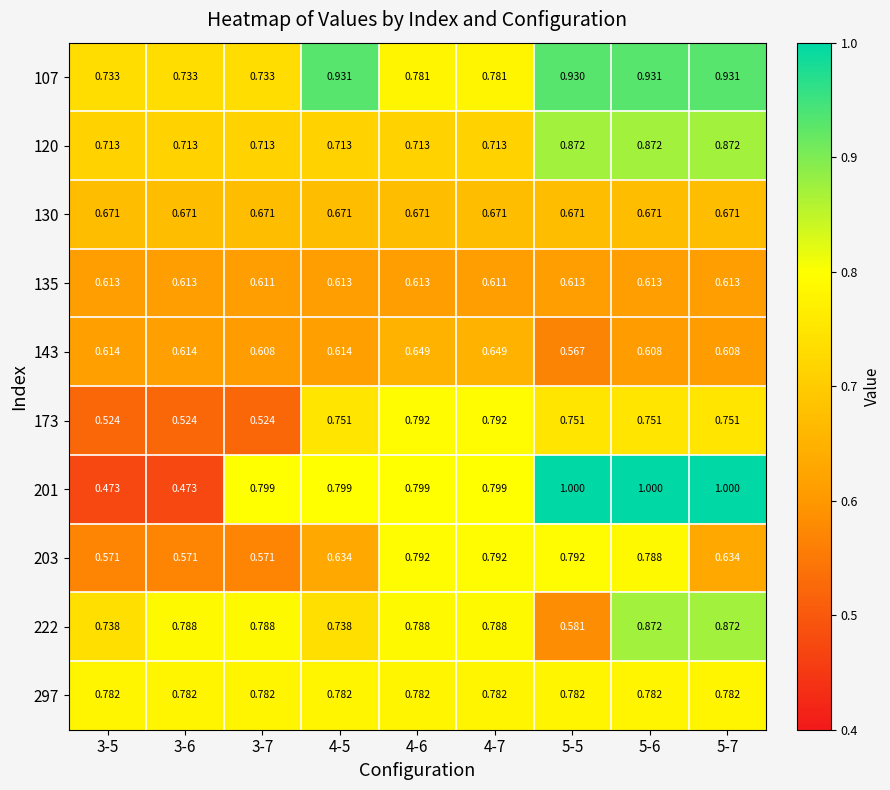

Is the value of 130 at 3-6 greater than the value of 222 at 4-6?

No